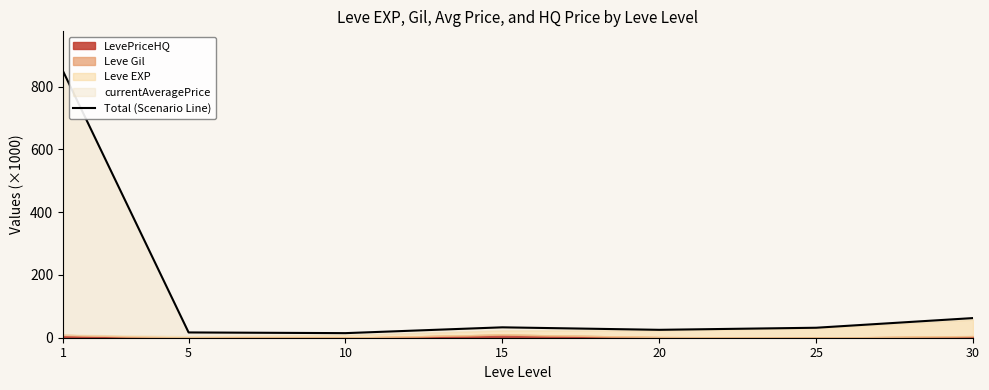

Where does the data first go above 31?

1